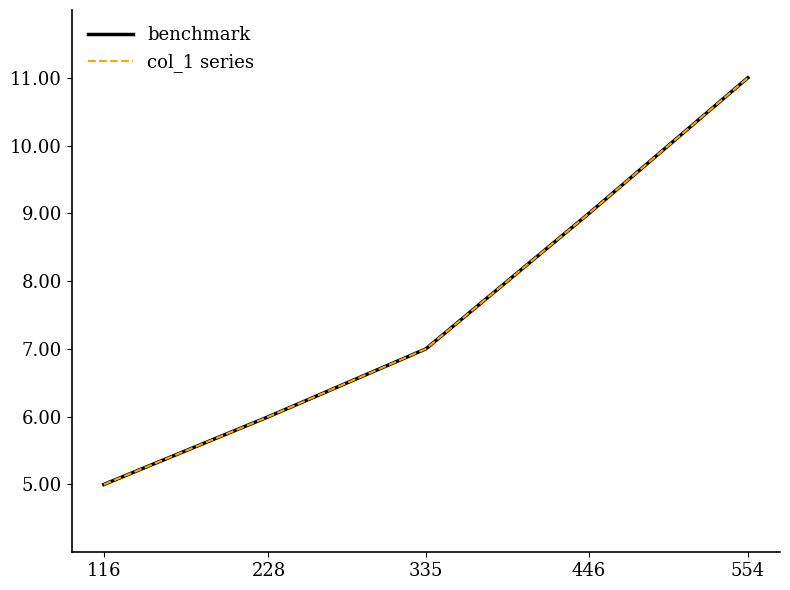

Which series has the largest total across all categories?

benchmark